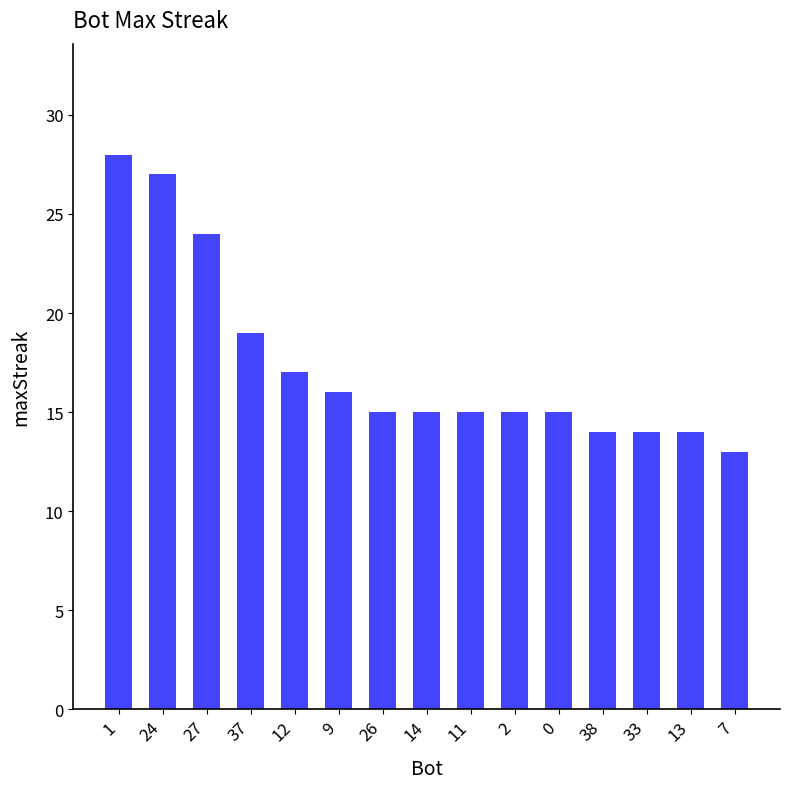

What is the sum of all values?

261